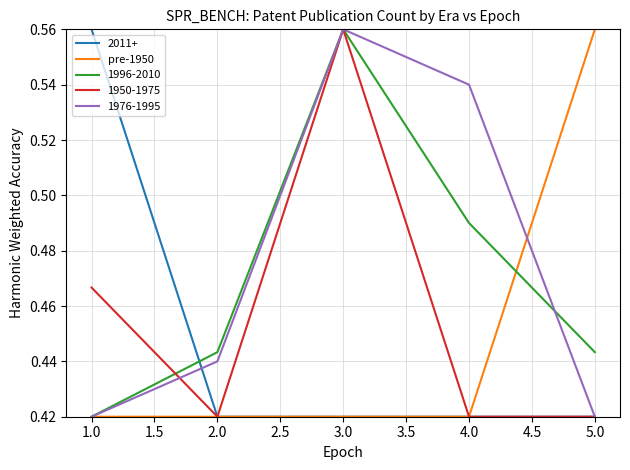

Is this an area chart (filled region under the line)?

No